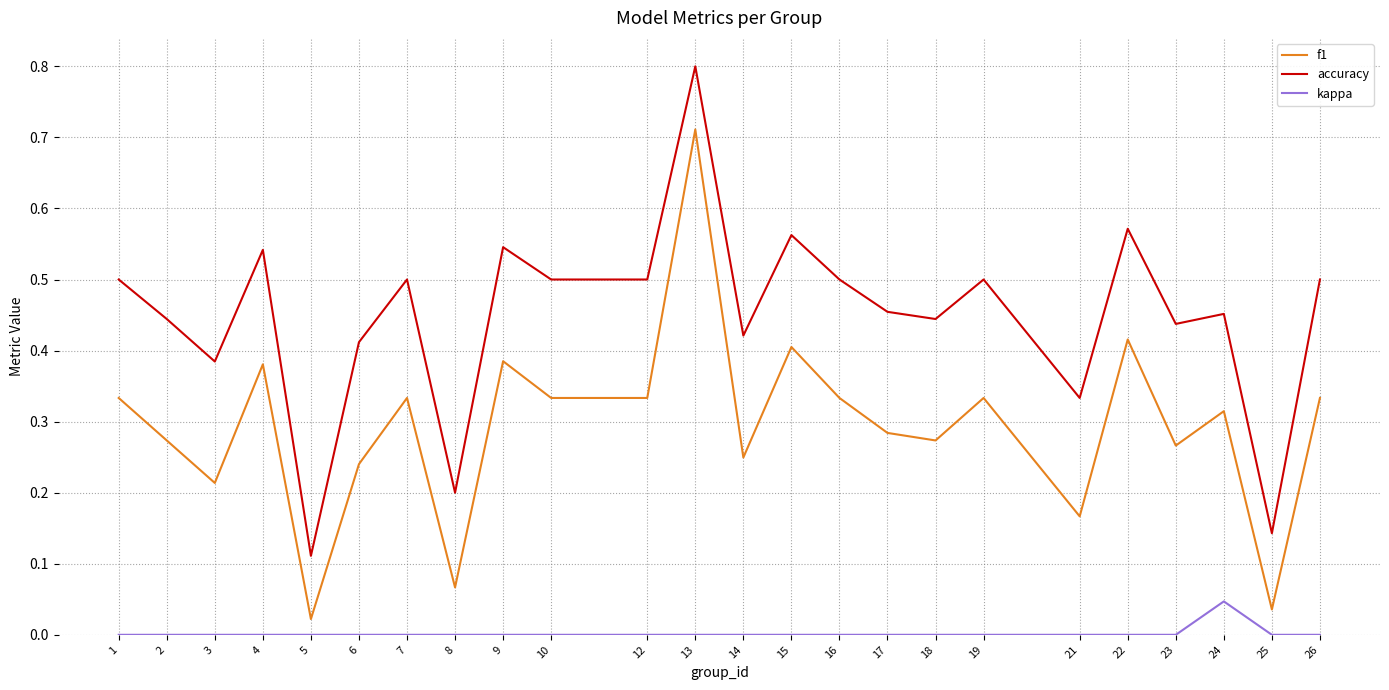

How many series are shown in this chart?

3